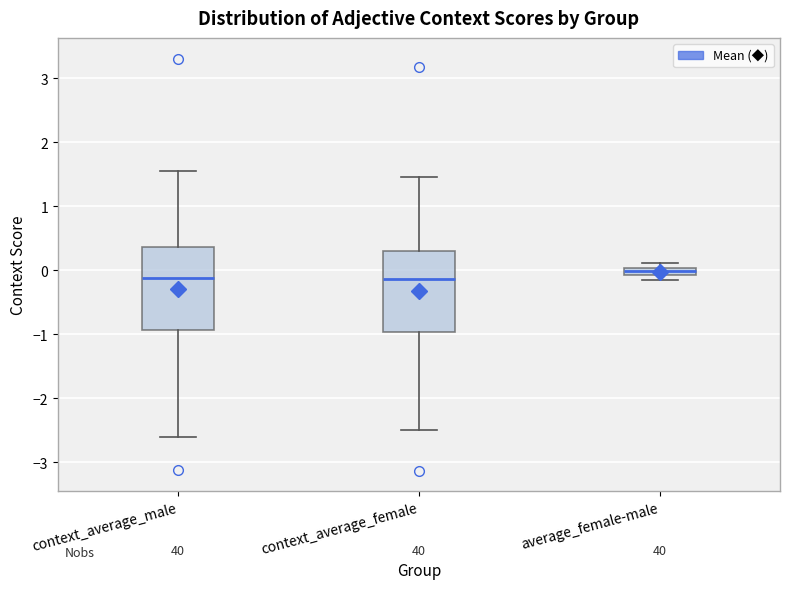

Where is the upper edge of the box for context_average_female on the y-axis? The values are not printed on the chart, so give them approximately, as read against the axis.

0.3